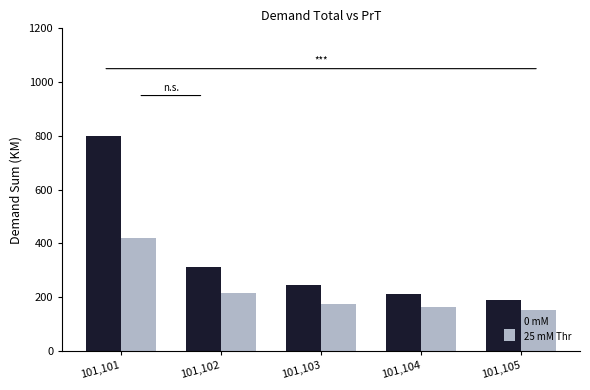

The value of 0 mM at 101,103 is 244.8. True or false?

True